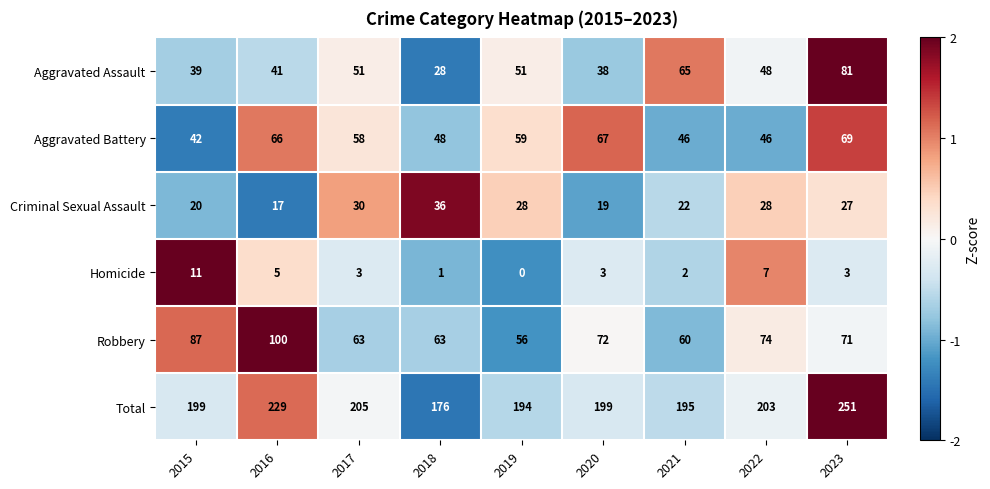

What is the minimum value shown in the chart?

0